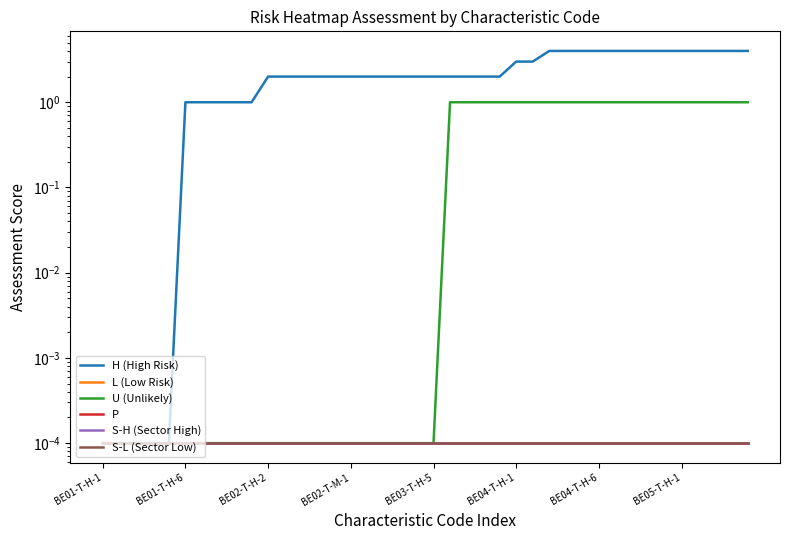

Which category has the lowest value across all series?

BE01-T-H-1